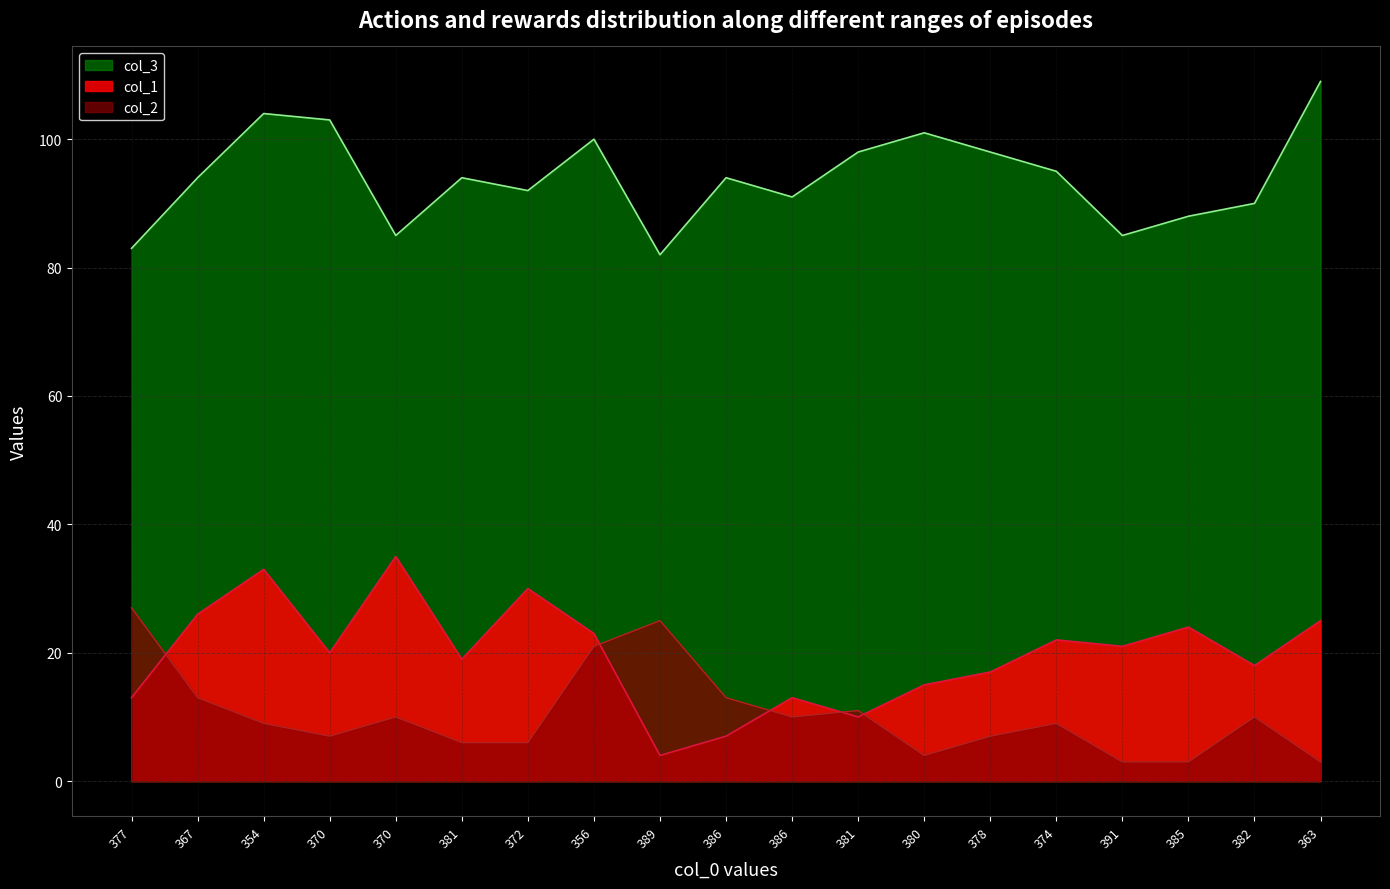

Reading right to left, transcribe all the data shown in this chart.

col_1: 363=25	382=18	385=24	391=21	374=22	378=17	380=15	381=10	386=13	386=7	389=4	356=23	372=30	381=19	370=35	370=20	354=33	367=26	377=13
col_3: 363=109	382=90	385=88	391=85	374=95	378=98	380=101	381=98	386=91	386=94	389=82	356=100	372=92	381=94	370=85	370=103	354=104	367=94	377=83
col_2: 363=3	382=10	385=3	391=3	374=9	378=7	380=4	381=11	386=10	386=13	389=25	356=21	372=6	381=6	370=10	370=7	354=9	367=13	377=27